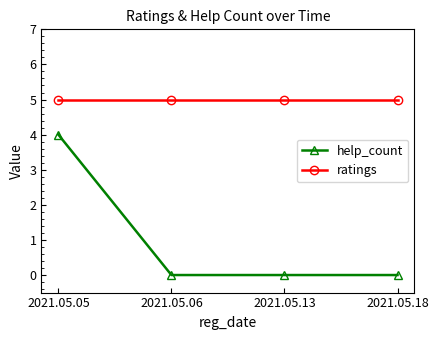

What is the sum of all ratings values?

20